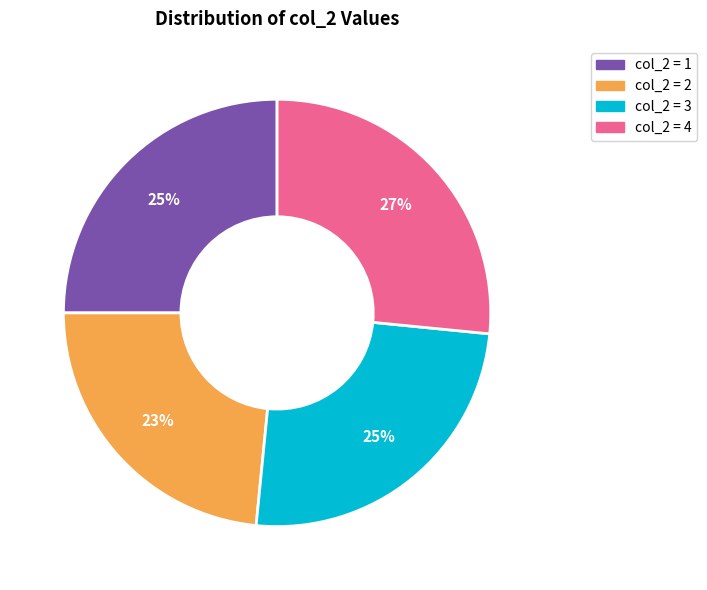

Does col_2 = 3 represent more than half of the total?

No